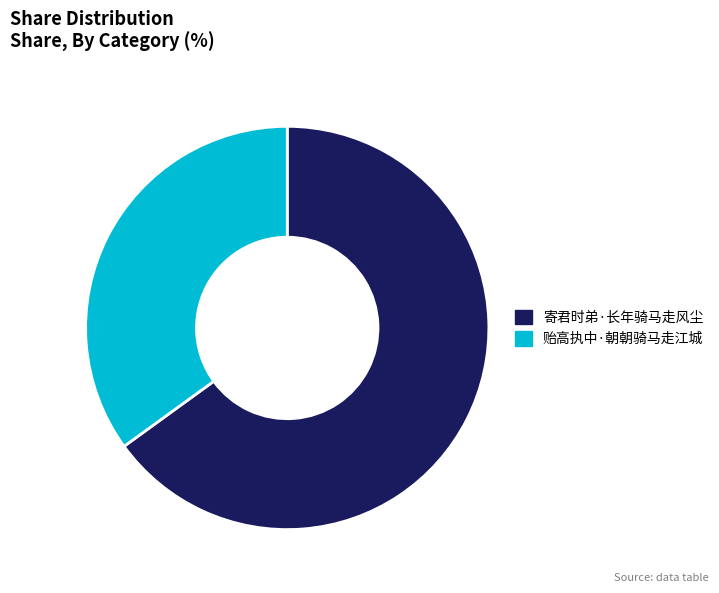

The 寄君时弟·长年骑马走风尘 slice represents 65% of the pie. True or false?

True